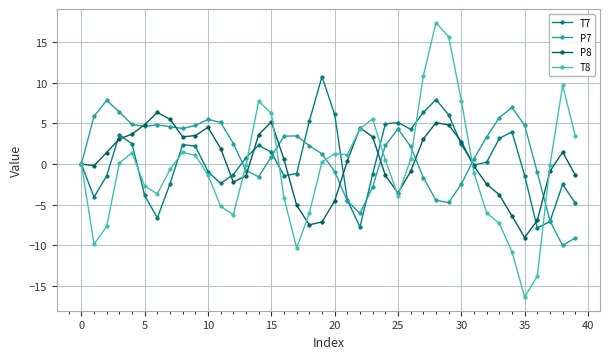

List the series in order of their overall mean, lowest first.

T8, P8, T7, P7